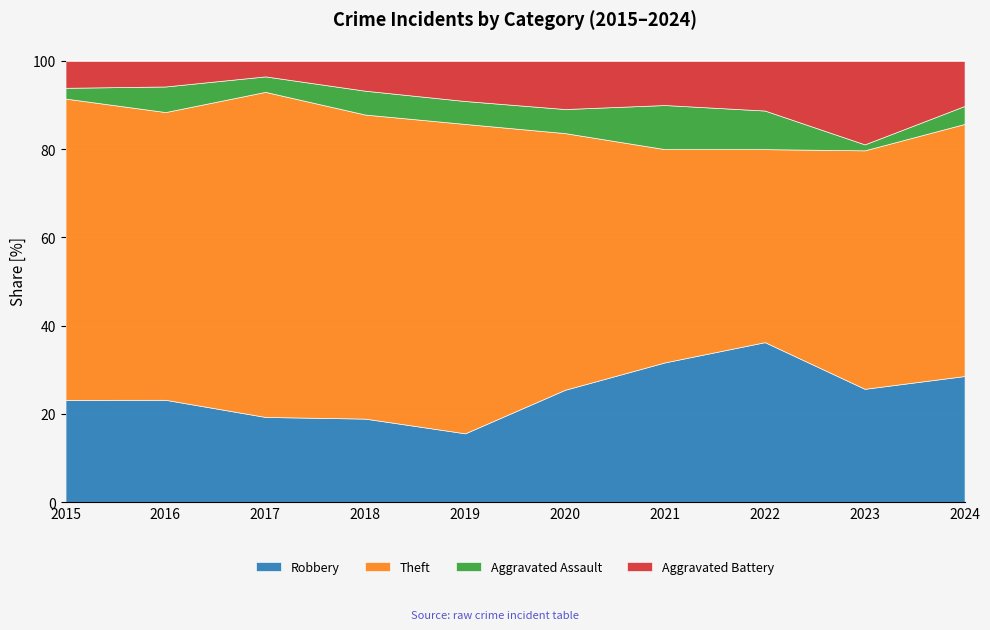

What is the difference between the Robbery values at 2019 and 2015?

7.6